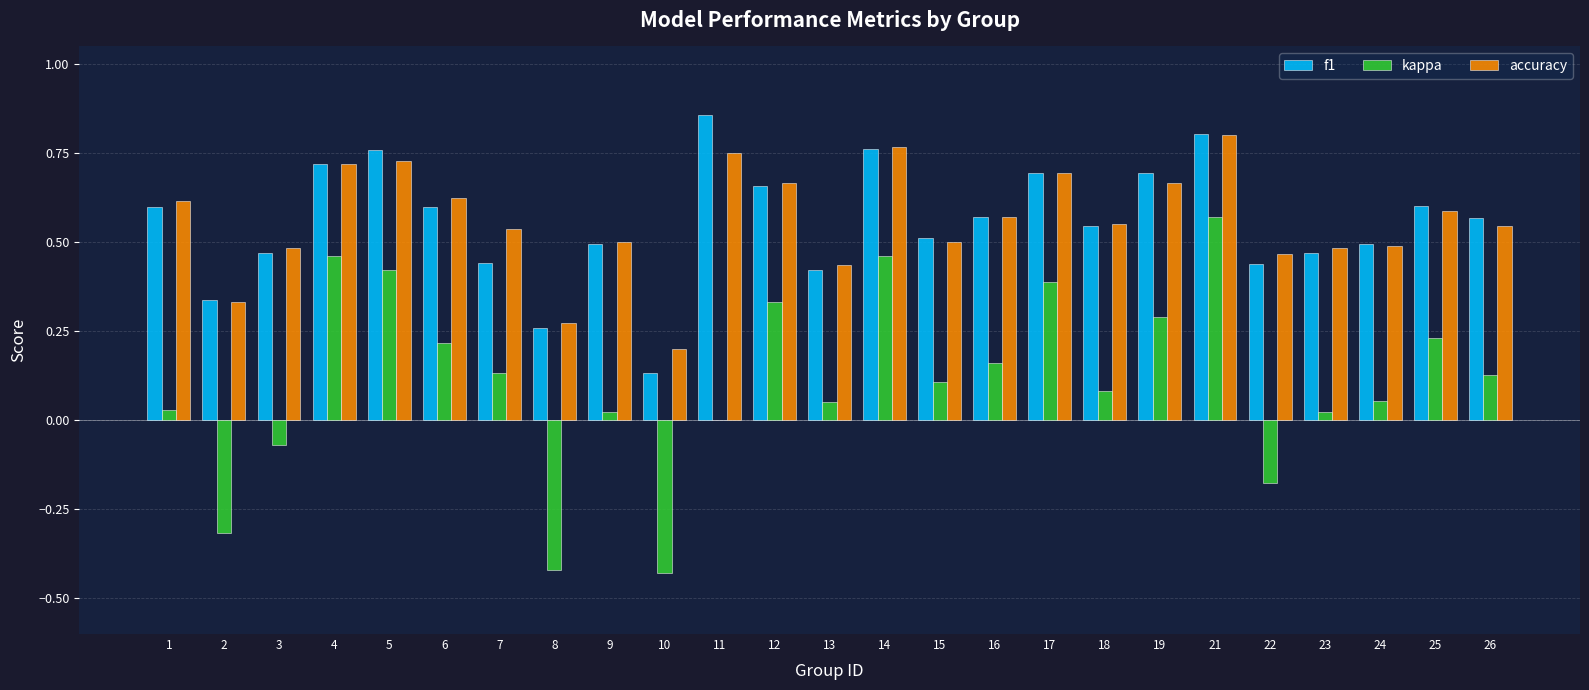

How many groups of bars are there?

25